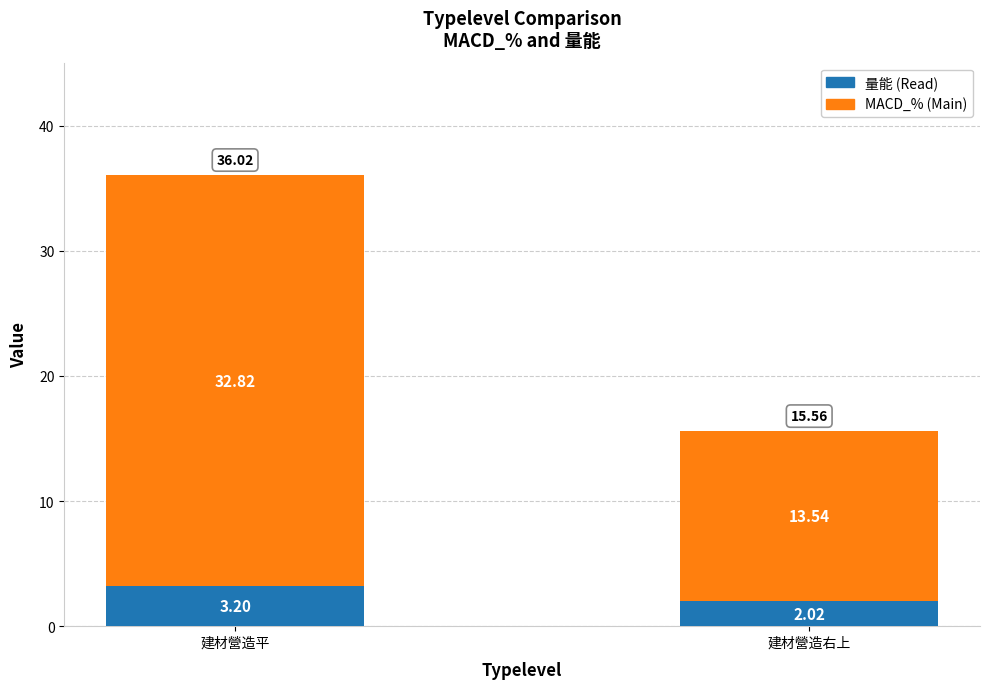

What is the total value across all series at 建材營造平?

36.0